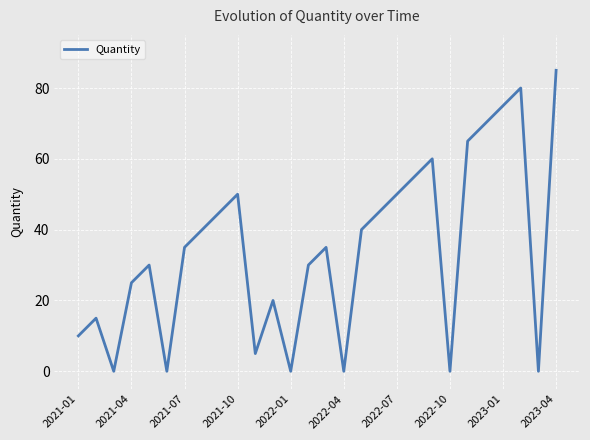

Reading left to right, transcribe all the data shown in this chart.

10	15	0	25	30	0	35	40	45	50	5	20	0	30	35	0	40	45	50	55	60	0	65	70	75	80	0	85